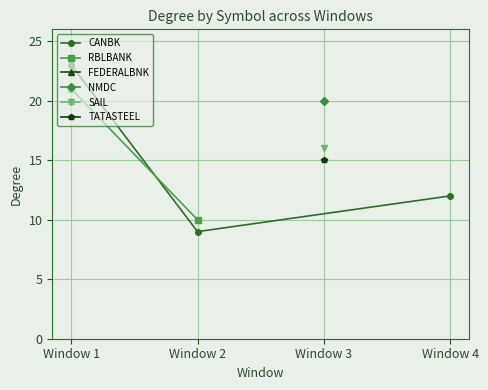

What is the value of the CANBK point at the 2nd from the left?

9